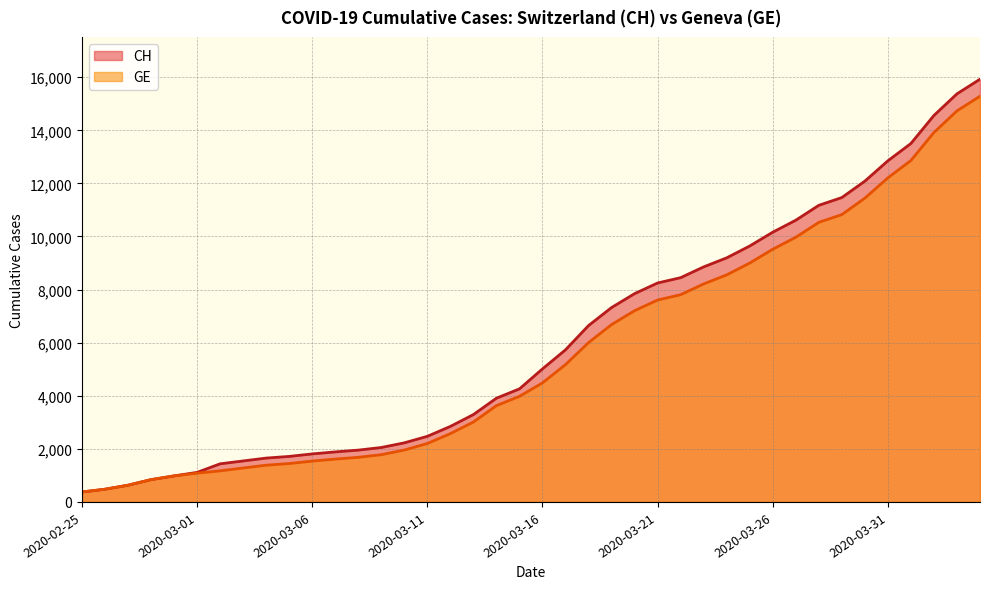

What is the spread (max minus min) of values at 2020-03-18?

642